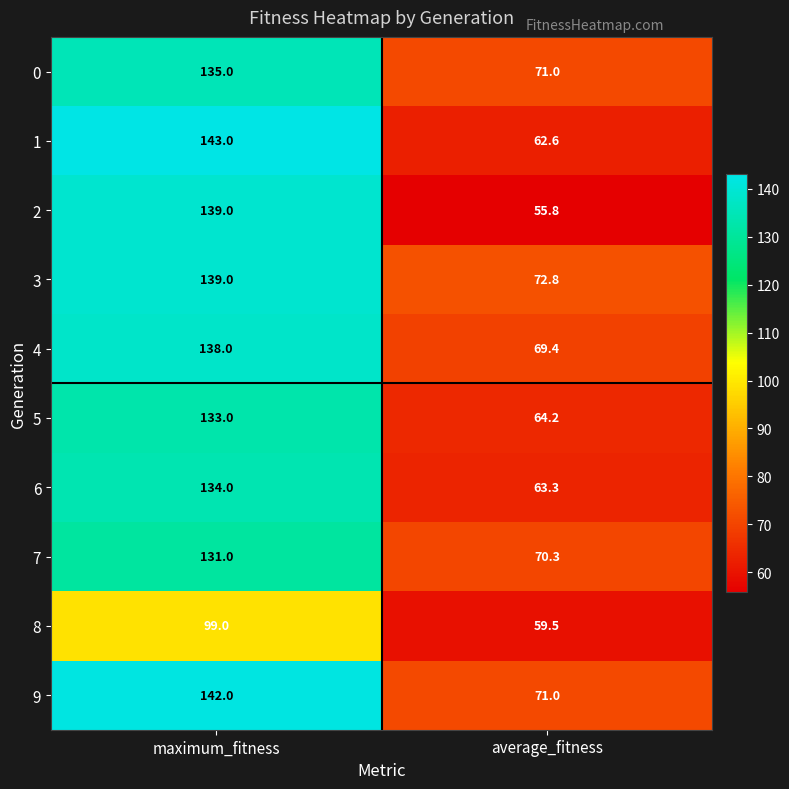

Reading left to right, transcribe all the data shown in this chart.

0: maximum_fitness=135.0	average_fitness=71.0
1: maximum_fitness=143.0	average_fitness=62.6
2: maximum_fitness=139.0	average_fitness=55.8
3: maximum_fitness=139.0	average_fitness=72.8
4: maximum_fitness=138.0	average_fitness=69.4
5: maximum_fitness=133.0	average_fitness=64.2
6: maximum_fitness=134.0	average_fitness=63.3
7: maximum_fitness=131.0	average_fitness=70.3
8: maximum_fitness=99.0	average_fitness=59.5
9: maximum_fitness=142.0	average_fitness=71.0